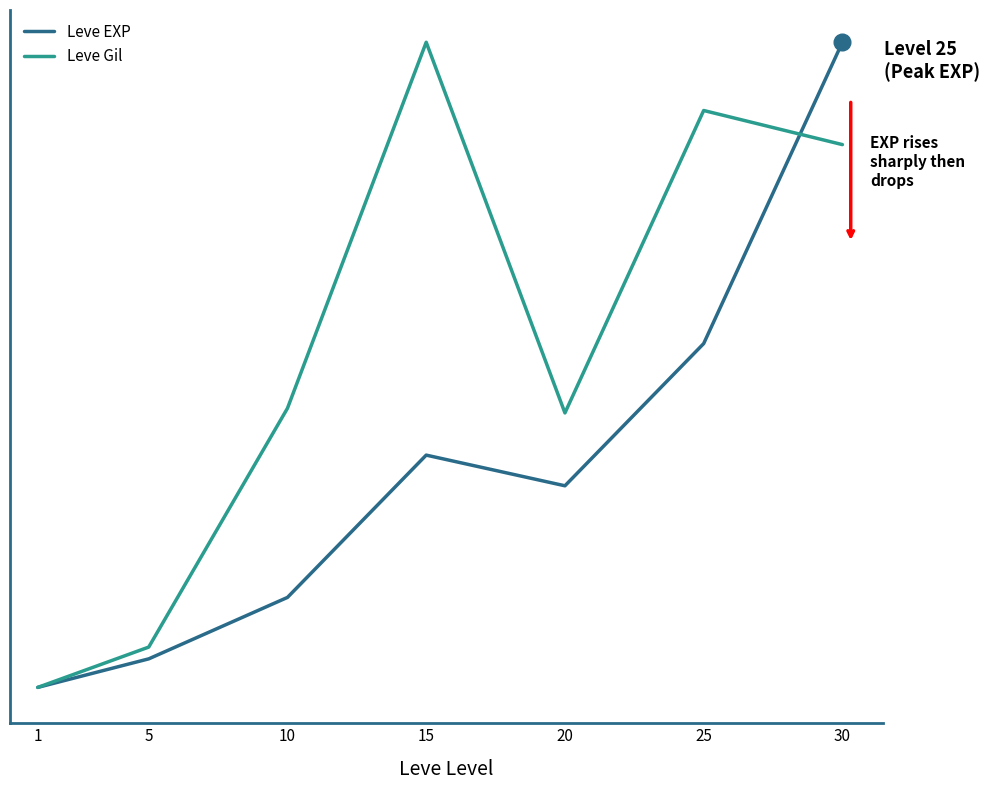

Is this an area chart (filled region under the line)?

No